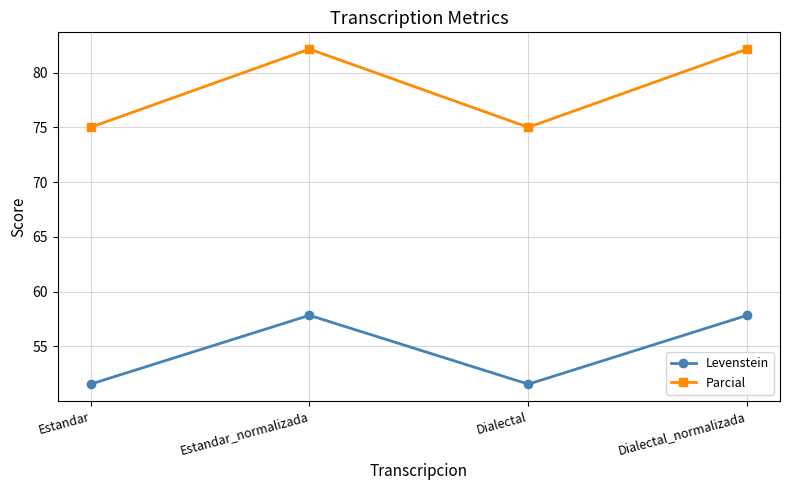

Which series has the largest range (max minus min)?

Parcial